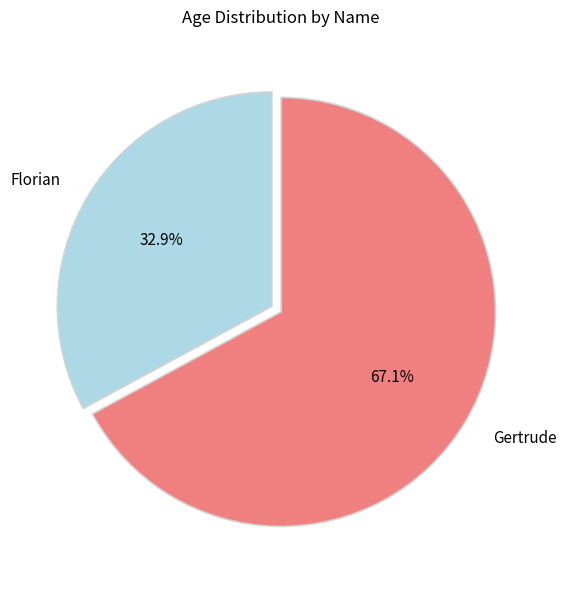

To the nearest percent, what percentage of the pie is Gertrude?

67%